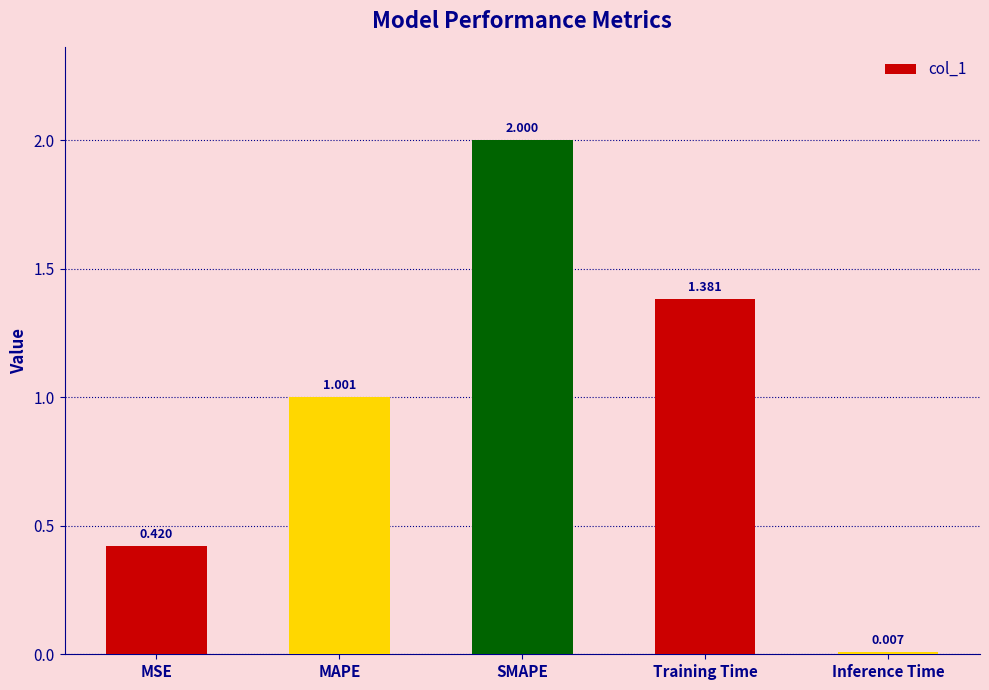

What is the average value?

1.0